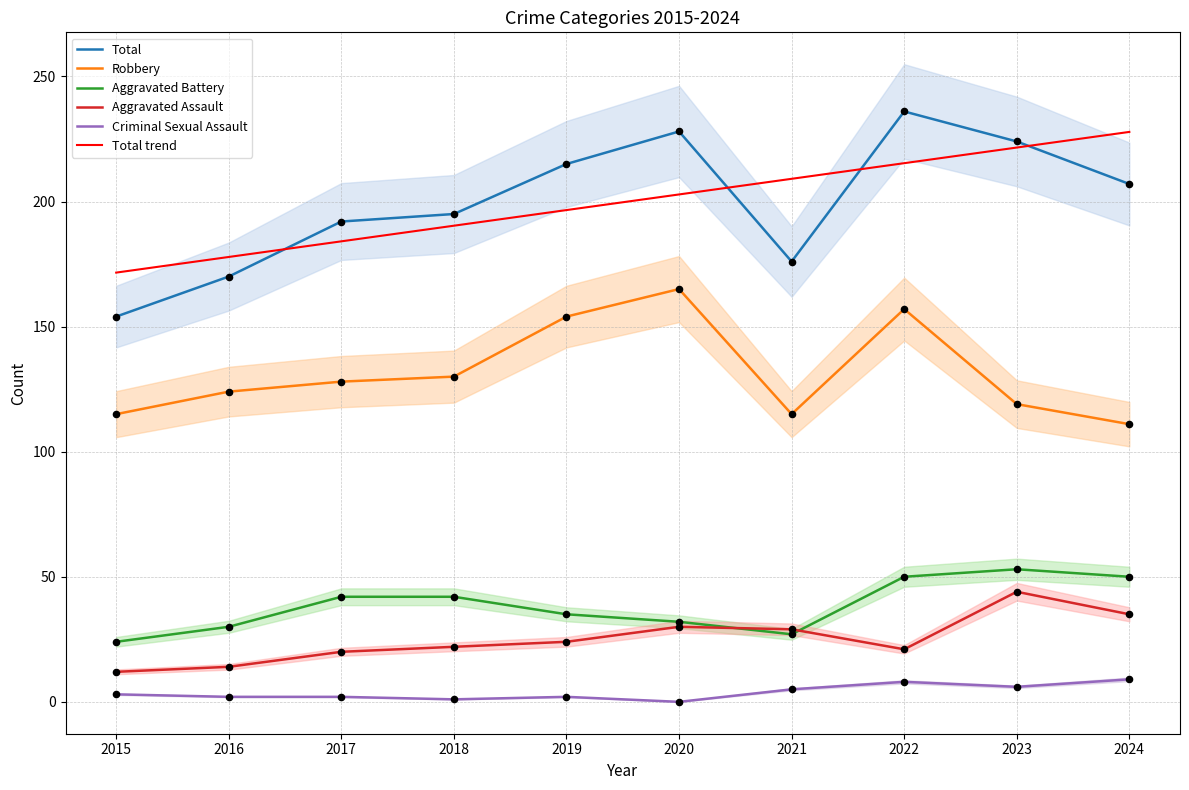

What is the total value across all series at 2019?

626.6